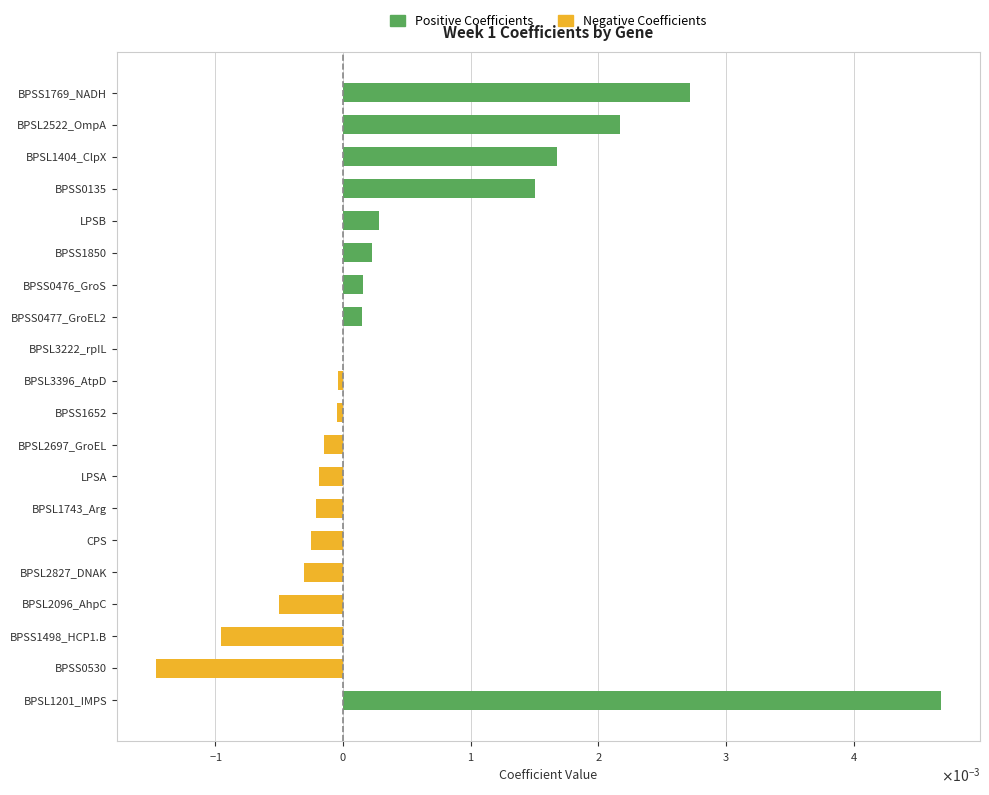

Is it true that Positive equals 0.0 at BPSS0476_GroS?

False